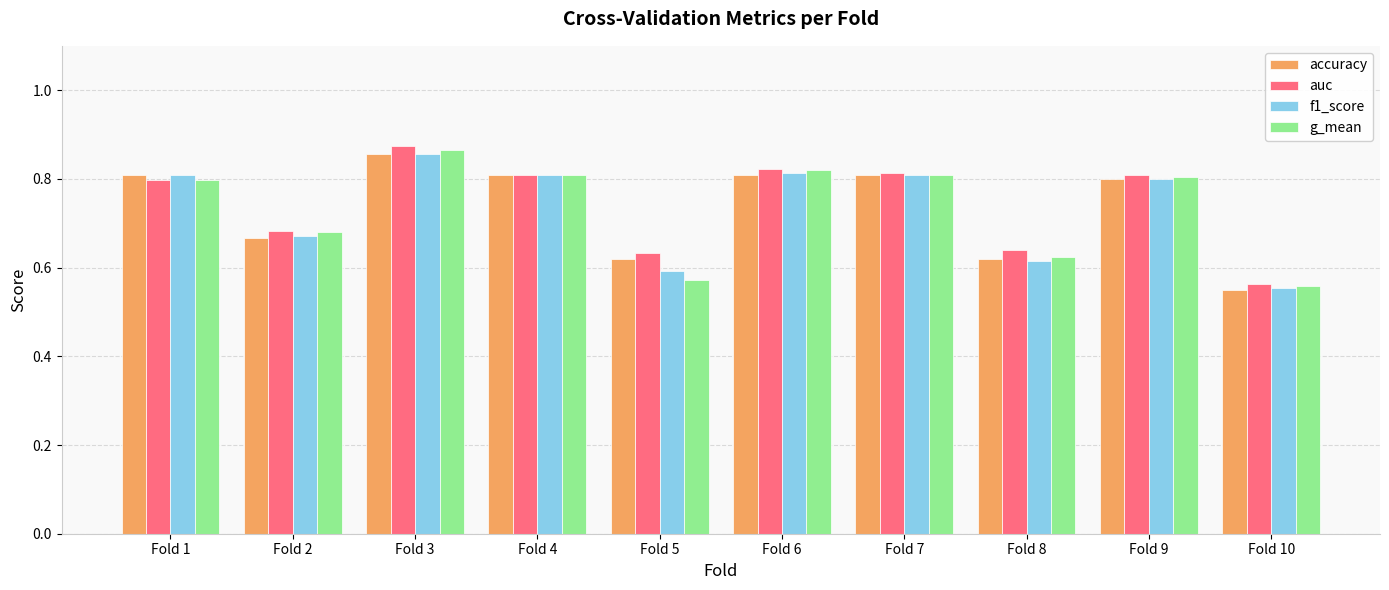

What is the difference between the maximum and minimum values in the auc series?

0.3